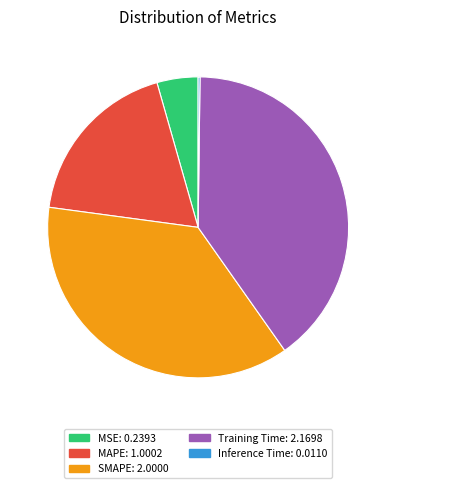

Is there a majority slice in this chart?

No